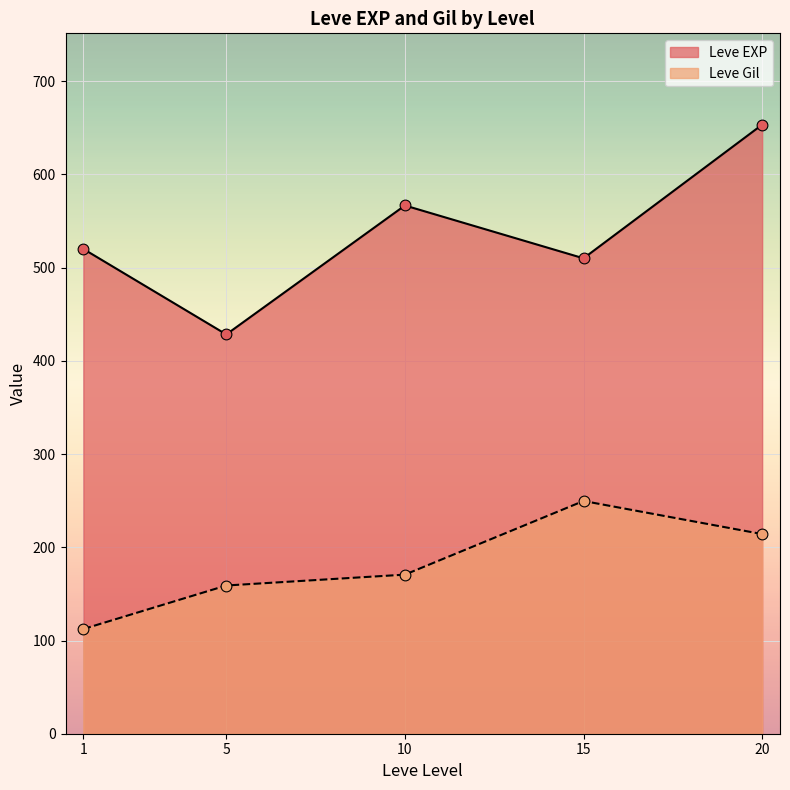

Is the value of Leve EXP at 5 greater than the value of Leve Gil at 20?

Yes